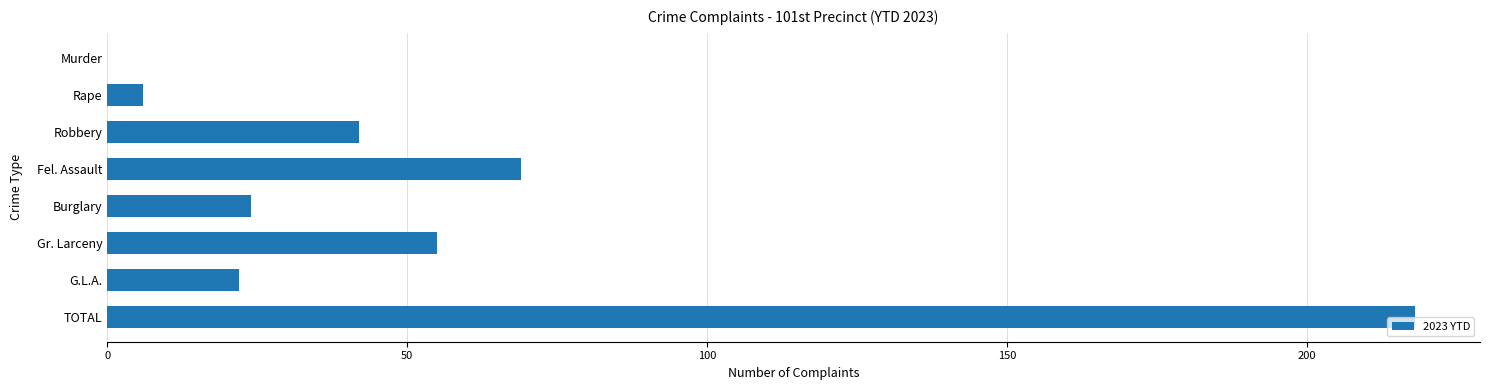

Reading top to bottom, what are all the values shown in this chart?

Murder=0	Rape=6	Robbery=42	Fel. Assault=69	Burglary=24	Gr. Larceny=55	G.L.A.=22	TOTAL=218